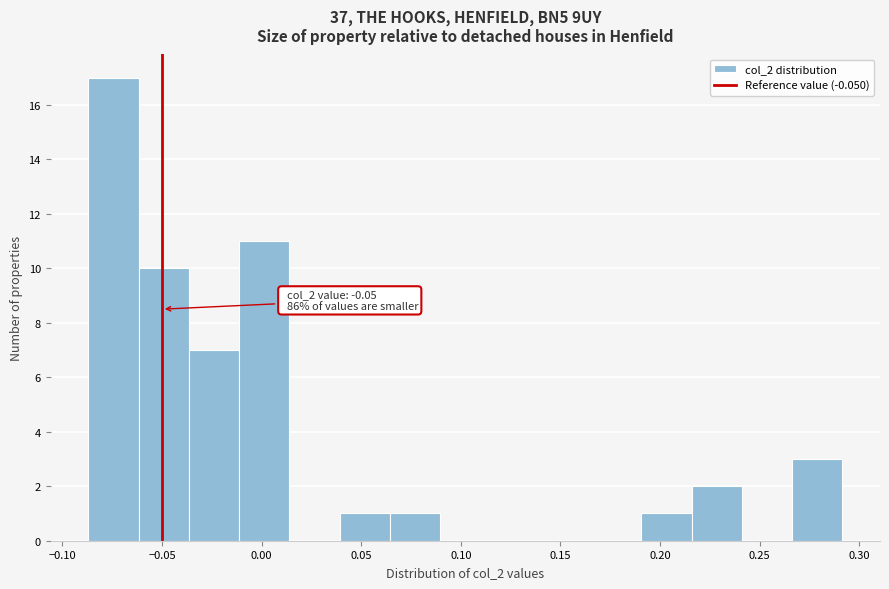

Which range on the x-axis has the tallest bar?

-0.085 to -0.060